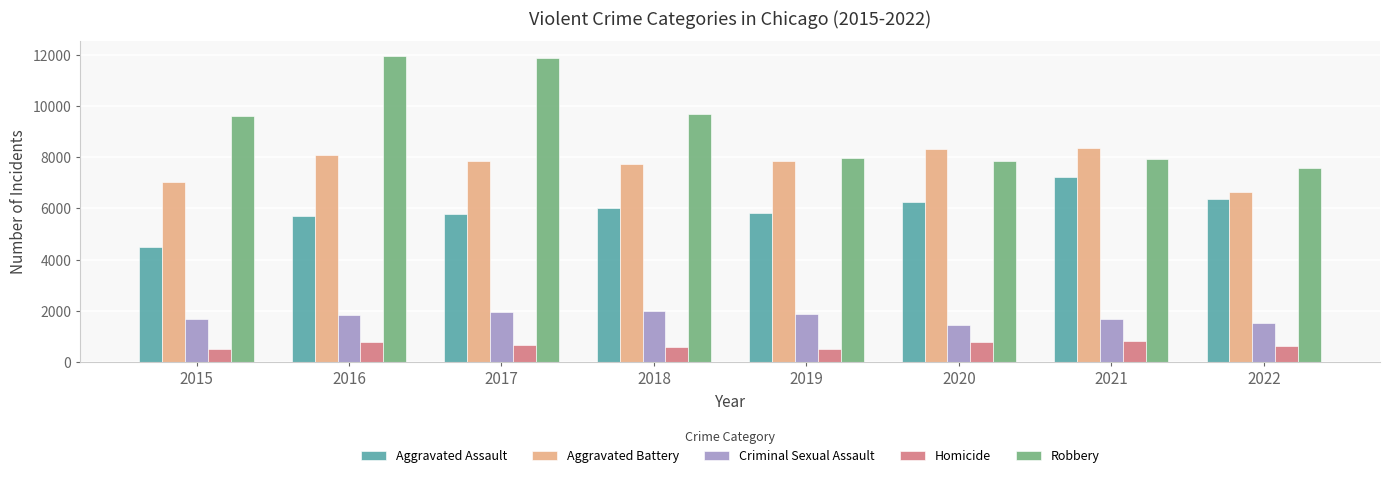

Rank the series by their maximum value, from lowest to highest.

Homicide, Criminal Sexual Assault, Aggravated Assault, Aggravated Battery, Robbery